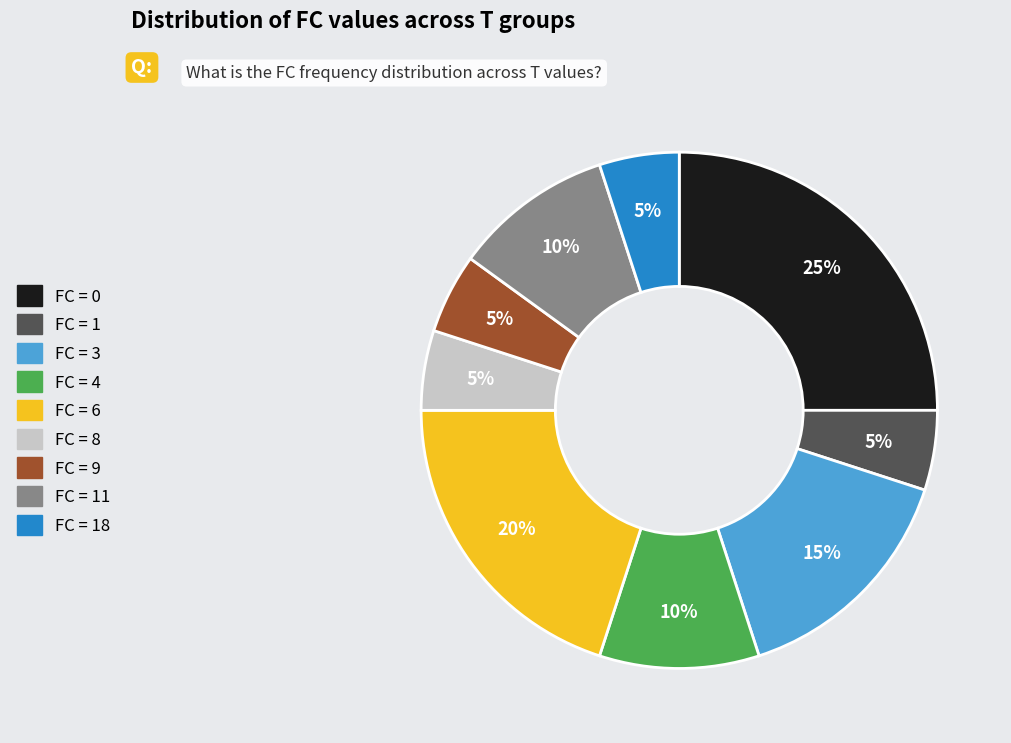

Is the sum of FC = 11 and FC = 4 greater than half?

No